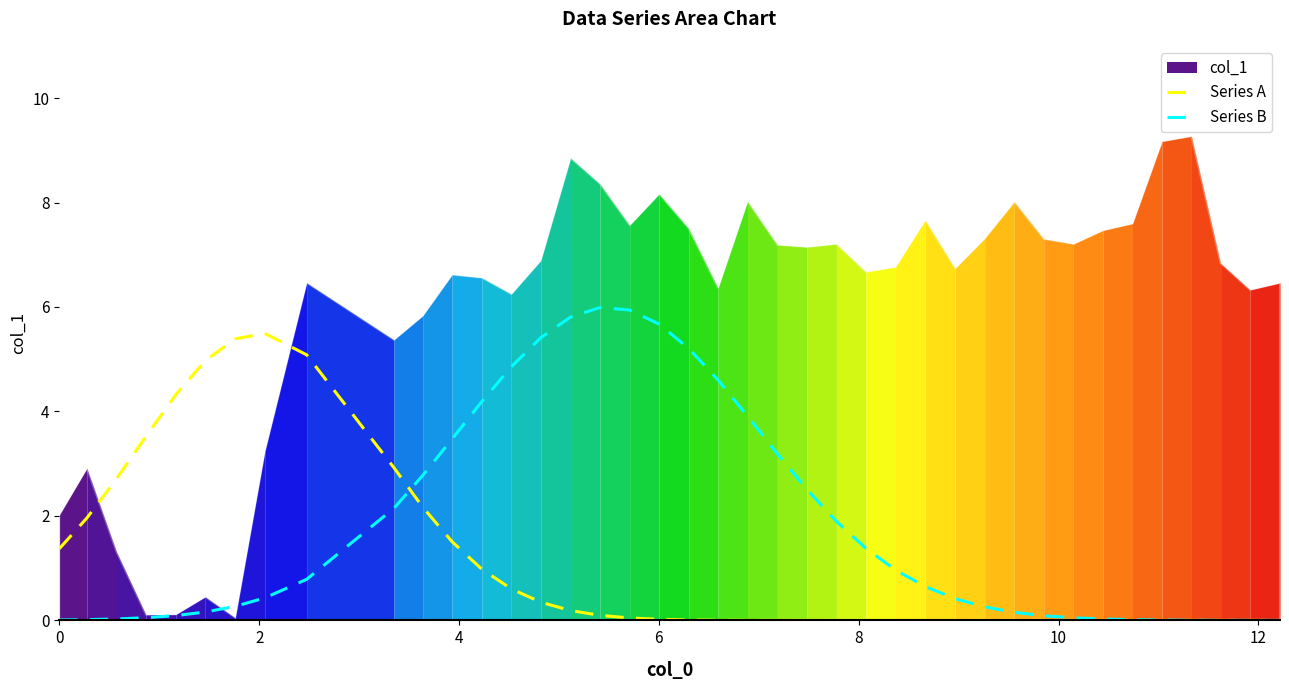

Reading right to left, what are all the values shown in this chart?

Series A: 0.0	0.0	0.0	0.0	0.0	0.0	0.0	0.0	0.0	0.0	0.0	0.0	0.0	0.0	0.0	0.0	0.0	0.0	0.0	0.0	0.0	0.0	0.0	0.1	0.2	0.3	0.6	1.0	1.5	2.2	2.9	5.1	5.5	5.4	5.0	4.3	3.5	2.7	2.0	1.4
Series B: 0.0	0.0	0.0	0.0	0.0	0.0	0.0	0.0	0.1	0.2	0.3	0.4	0.6	1.0	1.4	1.9	2.5	3.2	3.9	4.6	5.2	5.7	5.9	6.0	5.8	5.4	4.9	4.2	3.5	2.8	2.1	0.8	0.4	0.3	0.2	0.1	0.1	0.0	0.0	0.0